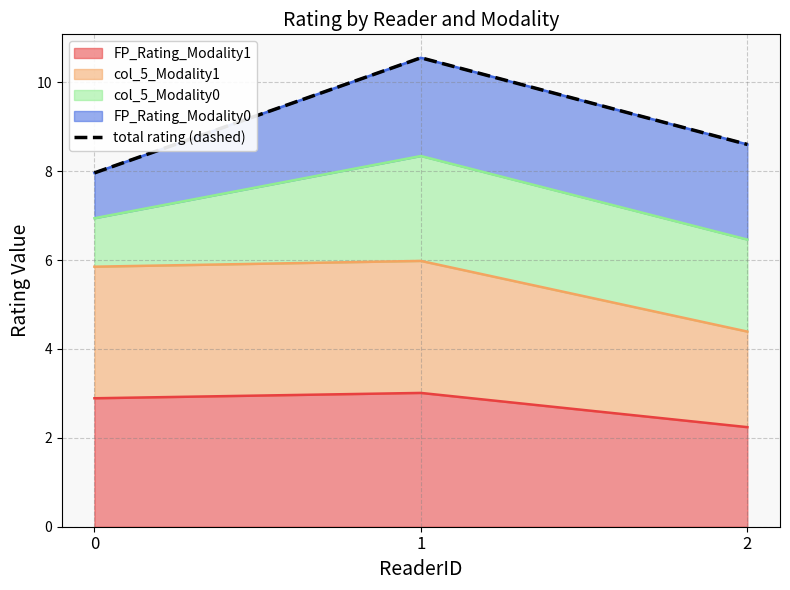

Rank the categories by value from highest to lowest.

1, 2, 0